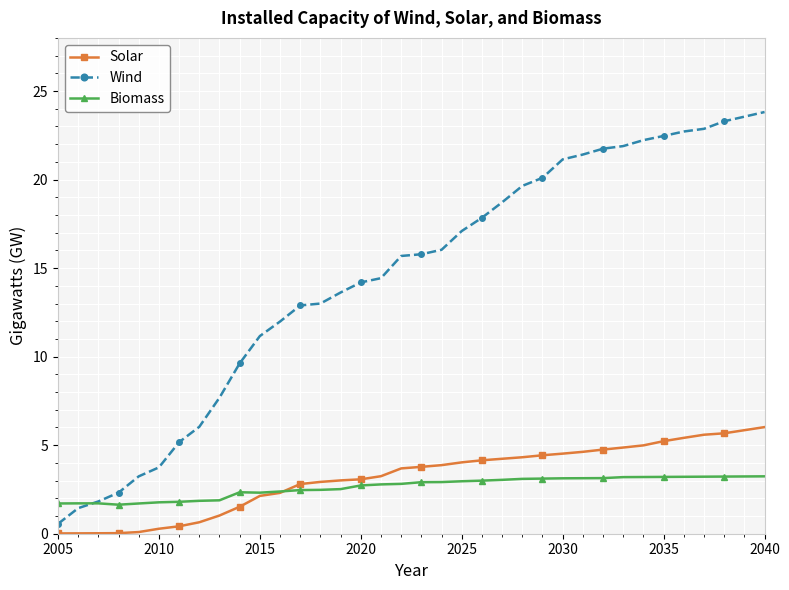

Does the chart have visible grid lines?

Yes